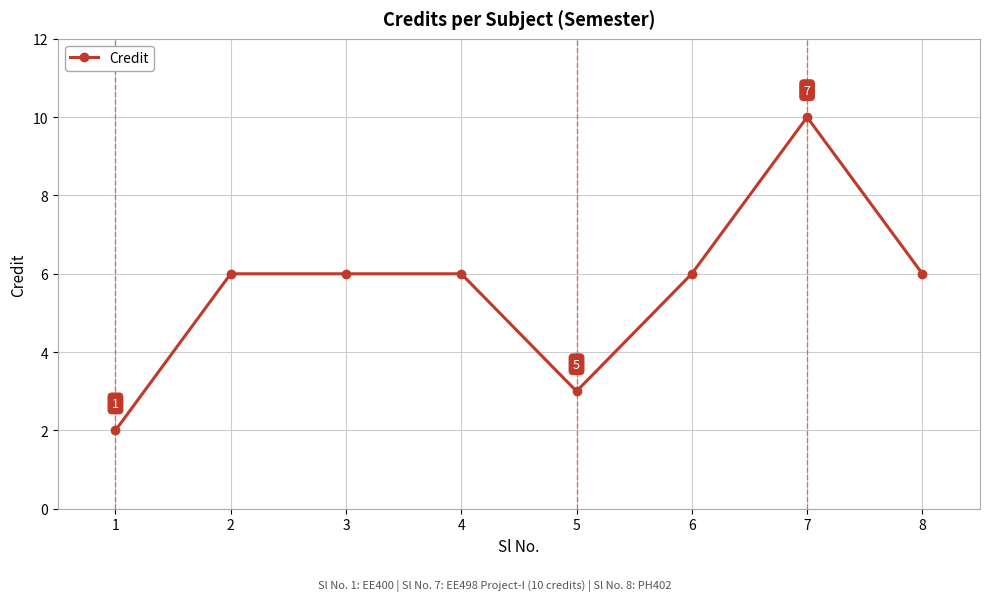

Is it true that the value at 6 is 2?

False